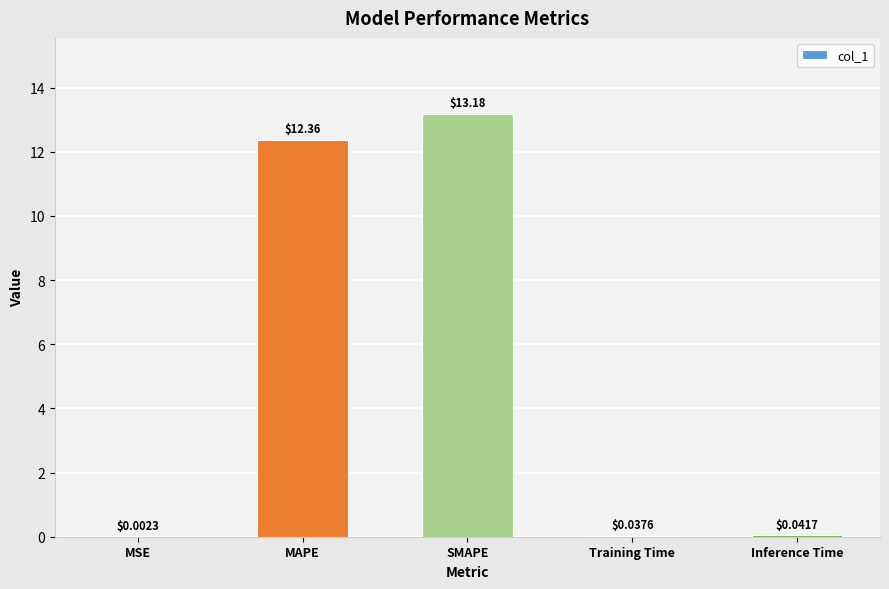

Between SMAPE and MSE, which is larger?

SMAPE